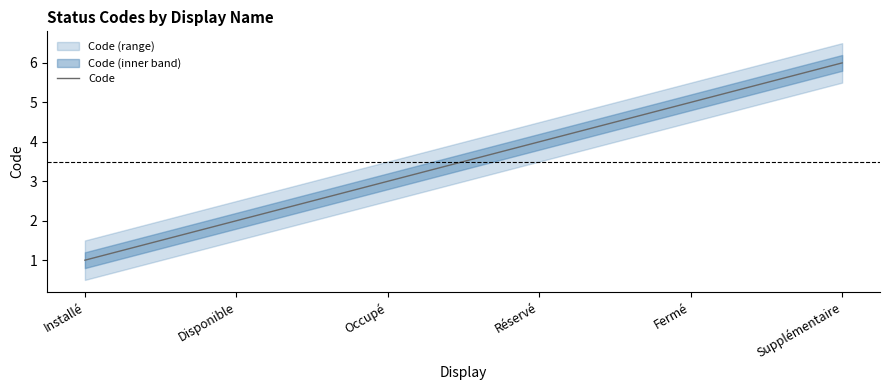

Rank the categories by value from lowest to highest.

Installé, Disponible, Occupé, Réservé, Fermé, Supplémentaire